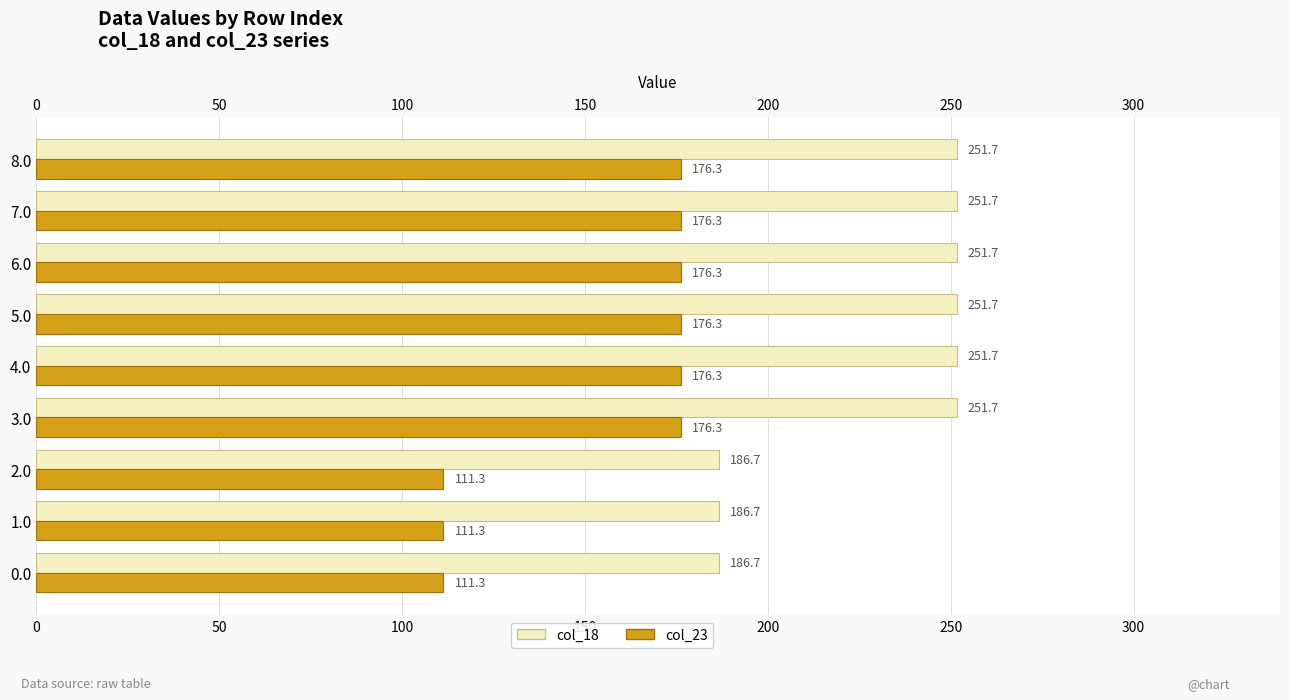

What is the difference between the highest and lowest values at 8?

75.4